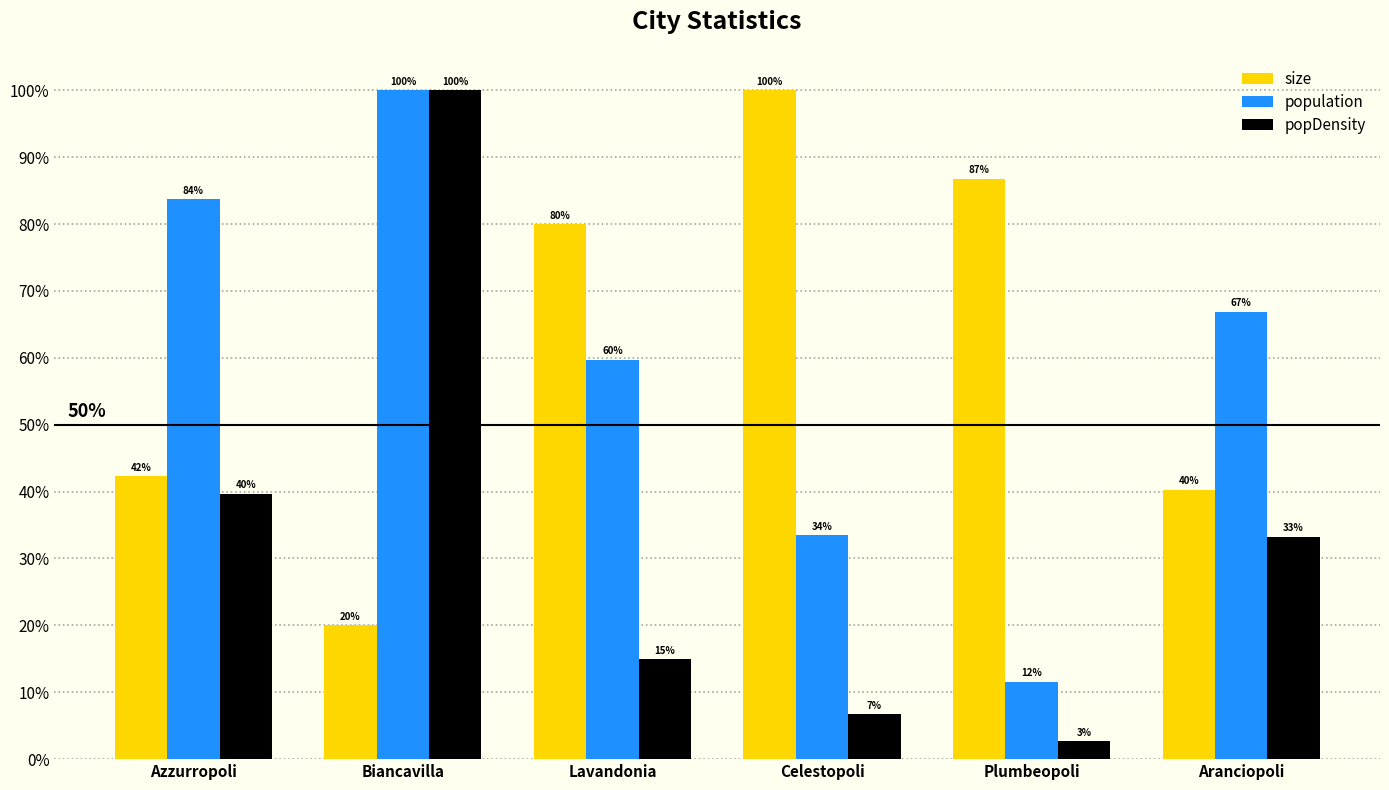

What is the lowest value of the population series?

0.1